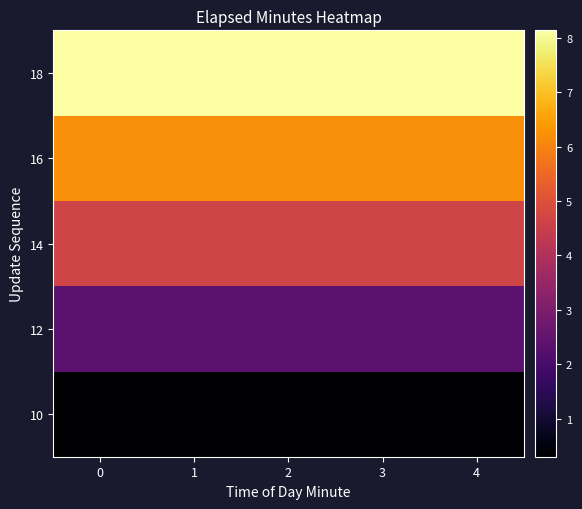

Reading left to right, list all the values displayed in this chart.

10: 0=0.3	1=0.3	2=0.3	3=0.3	4=0.3
12: 0=2.4	1=2.4	2=2.4	3=2.4	4=2.4
14: 0=4.7	1=4.7	2=4.7	3=4.7	4=4.7
16: 0=6.2	1=6.2	2=6.2	3=6.2	4=6.2
18: 0=8.1	1=8.1	2=8.1	3=8.1	4=8.1